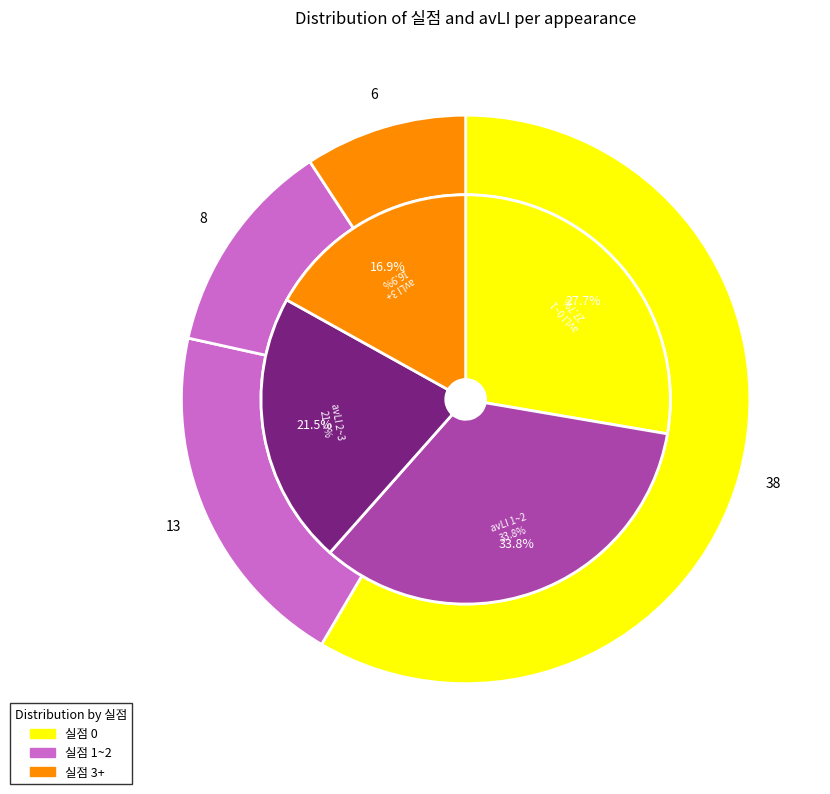

Which category has the biggest portion of the pie?

실점 0